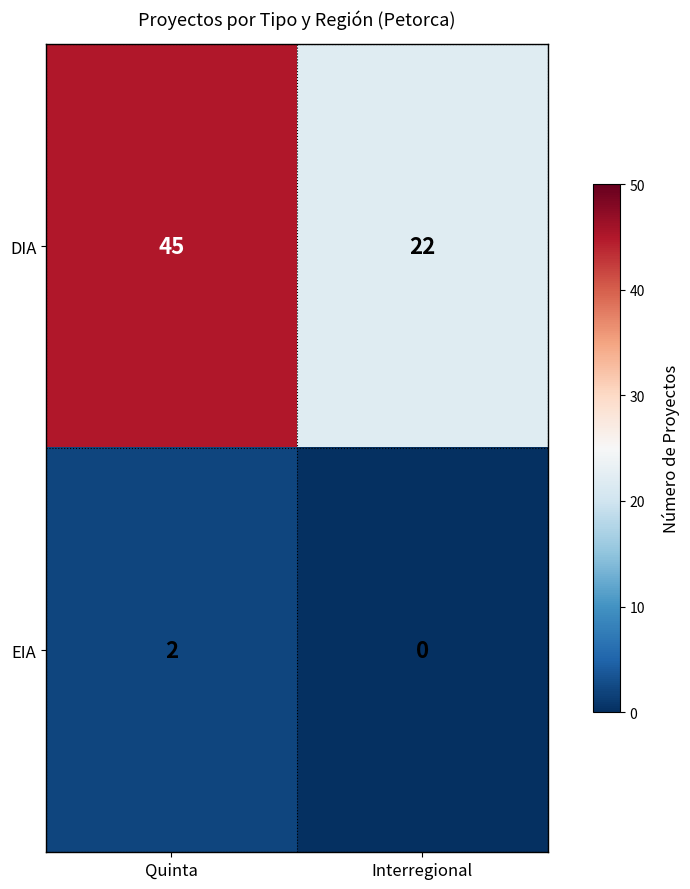

What is the difference between the highest and lowest values at Interregional?

22